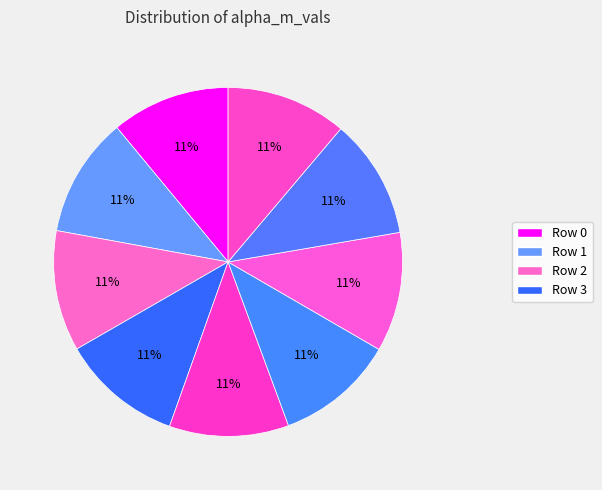

How many slices are in this pie chart?

9